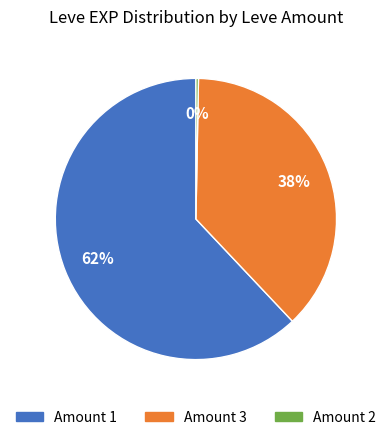

To the nearest percent, what is the average slice percentage?

33%